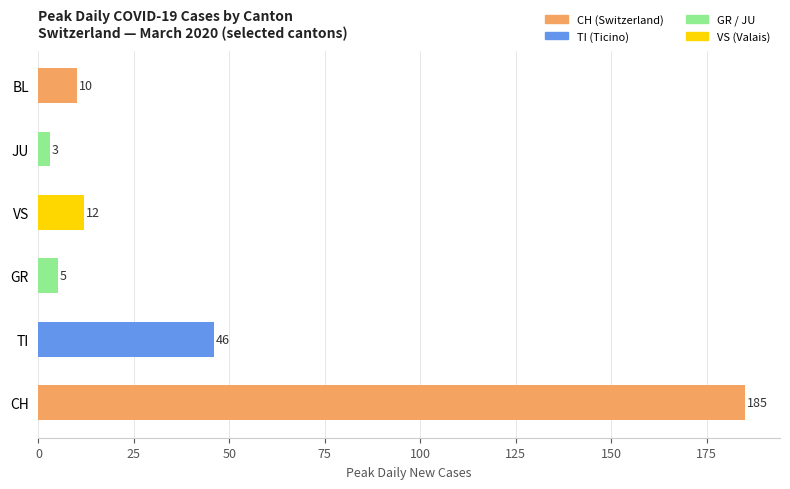

At which category does the chart reach its minimum across all series?

JU